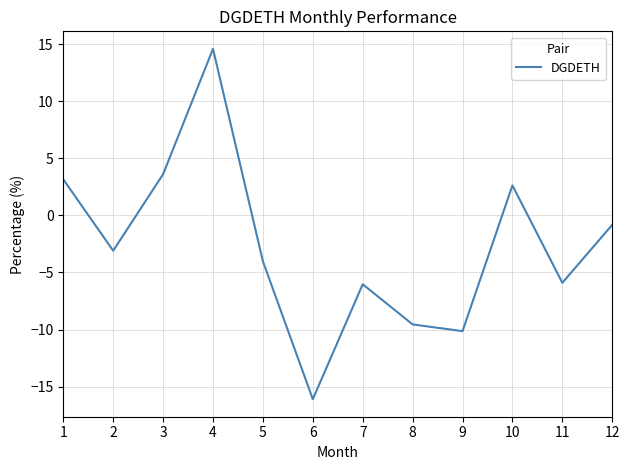

How many interior local valleys (lower than both neighbors) does the data have?

4